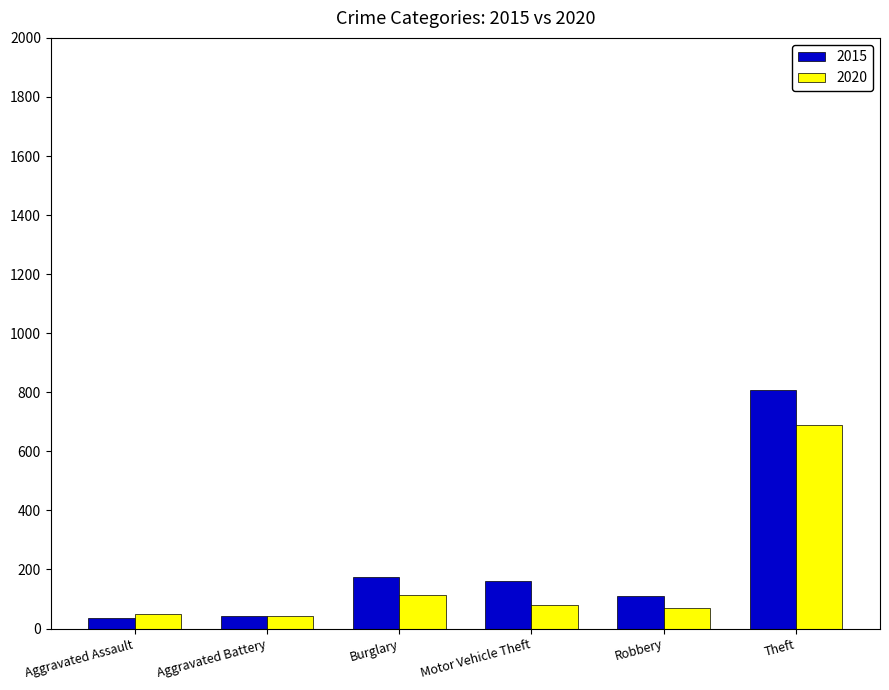

What is the difference between the highest and lowest values at Burglary?

61